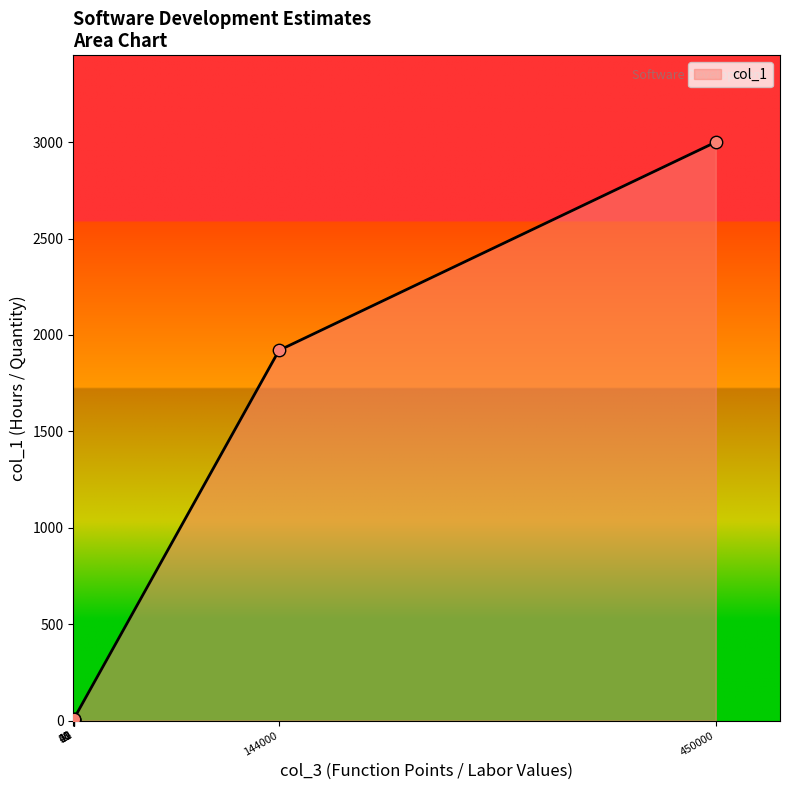

What is the maximum value shown in the chart?

3000